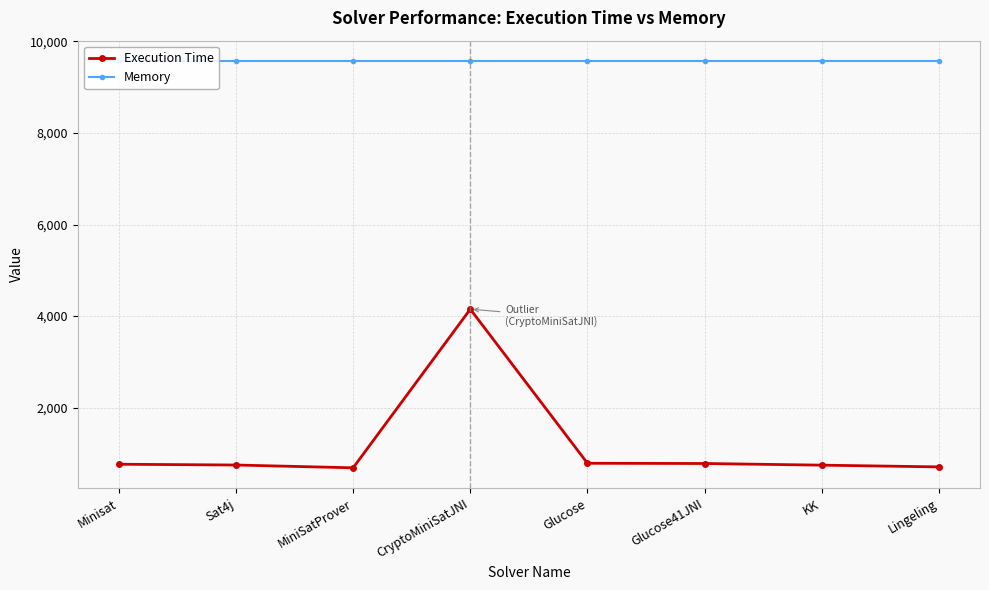

What is the difference between the second highest and second lowest values in the Execution Time series?

79